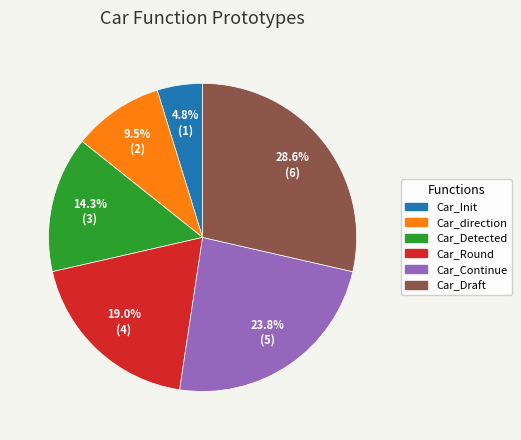

To the nearest percent, what is the difference between the largest and smallest slice percentages?

24%